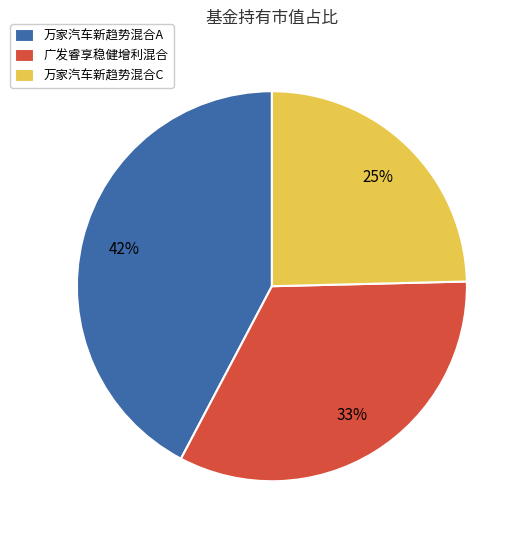

Which category has the smallest portion of the pie?

万家汽车新趋势混合C